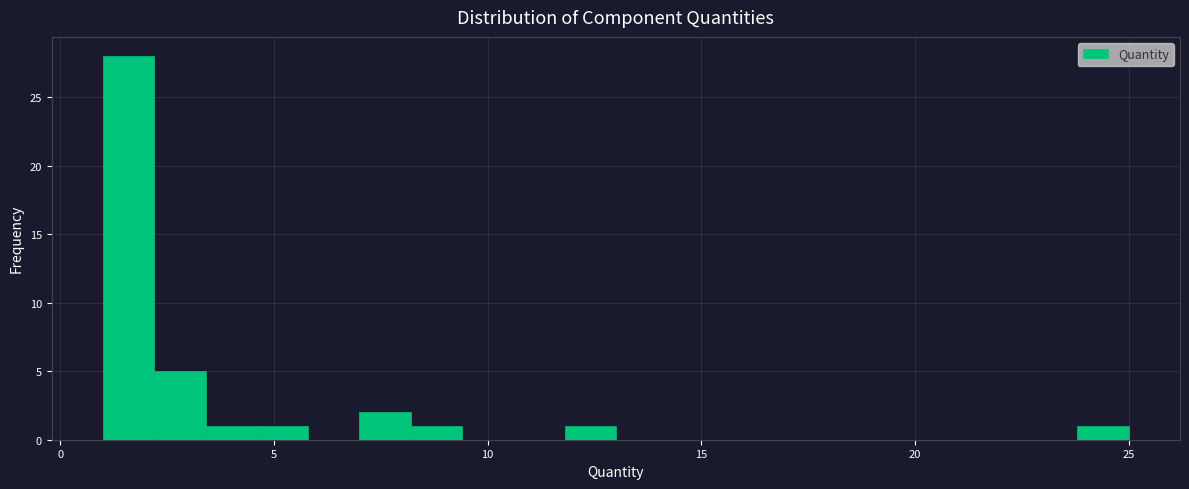

Around what value on the x-axis is the tallest bar? Give the approximate position of its centre, as read against the axis.

1.5